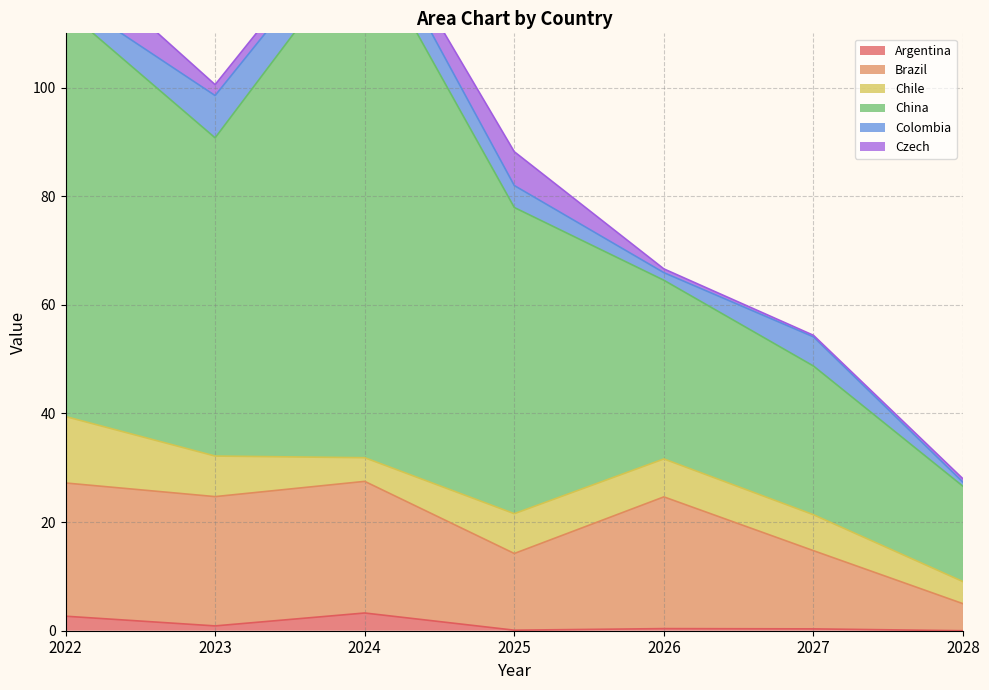

At which category does Chile reach its first local valley?

2024